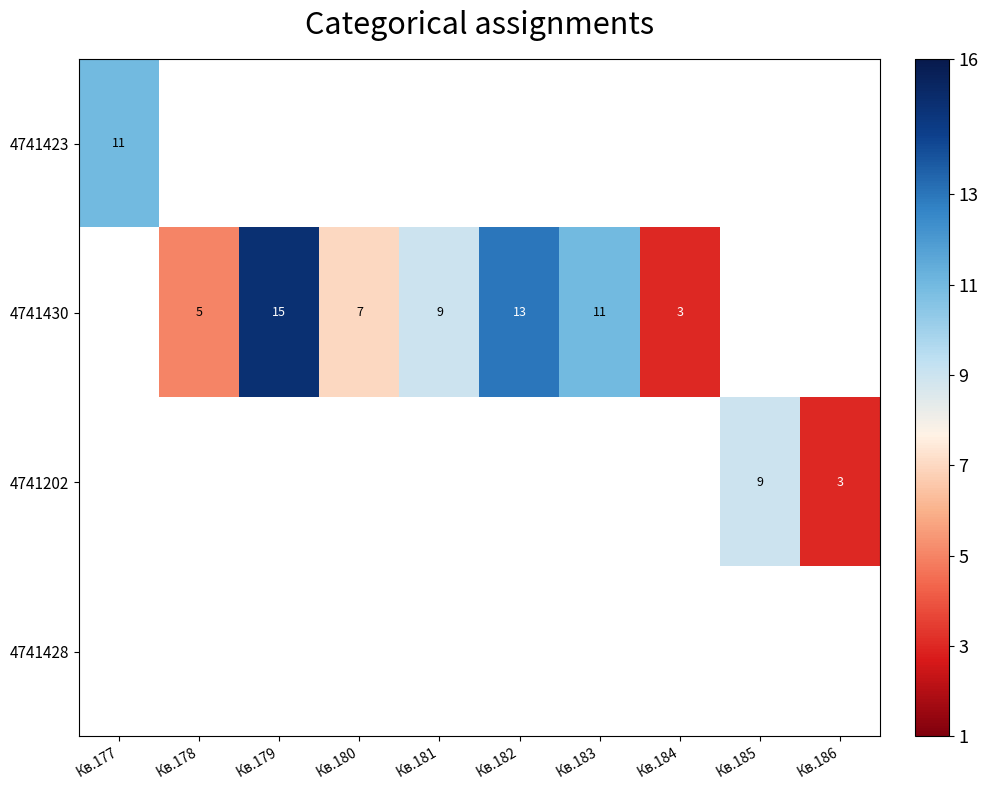

At how many categories does at least one series exceed 10?

4